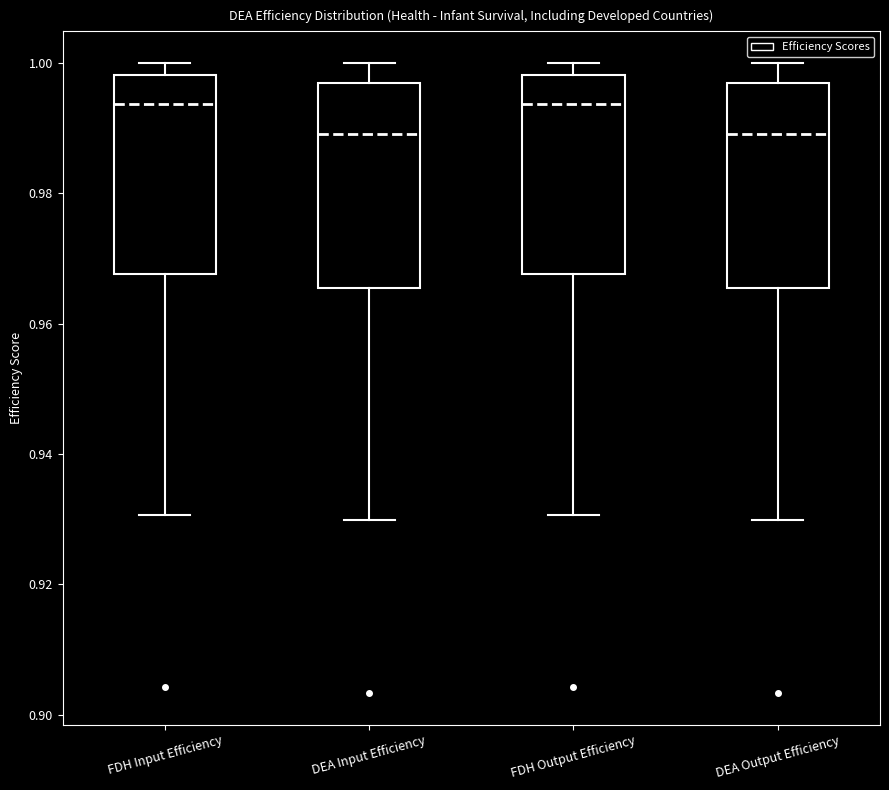

Reading left to right, read every box against the y-axis: the position of its median line, the range the box covers, and the ends of its whiskers. The values are not printed on the chart, so give them approximately, as read against the axis.

FDH Input Efficiency: median 0.994, box 0.968 to 0.998, whiskers 0.930 to 1.000
DEA Input Efficiency: median 0.990, box 0.966 to 0.996, whiskers 0.930 to 1.000
FDH Output Efficiency: median 0.994, box 0.968 to 0.998, whiskers 0.930 to 1.000
DEA Output Efficiency: median 0.990, box 0.966 to 0.996, whiskers 0.930 to 1.000